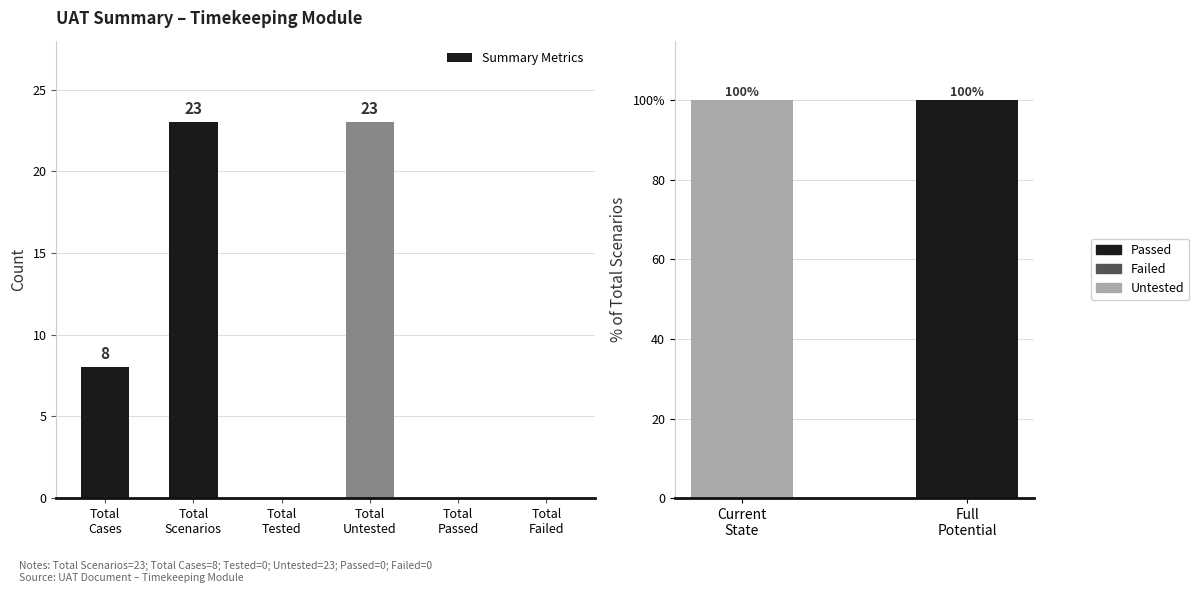

Which category has the lowest value across all series?

Total
Tested